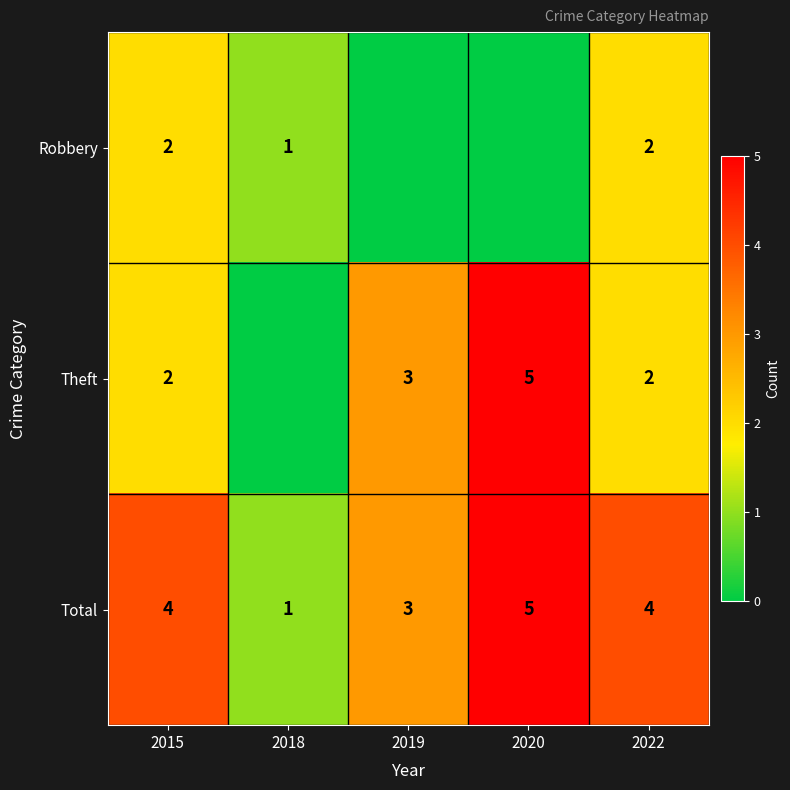

At which category is the sum across all series the highest?

2020